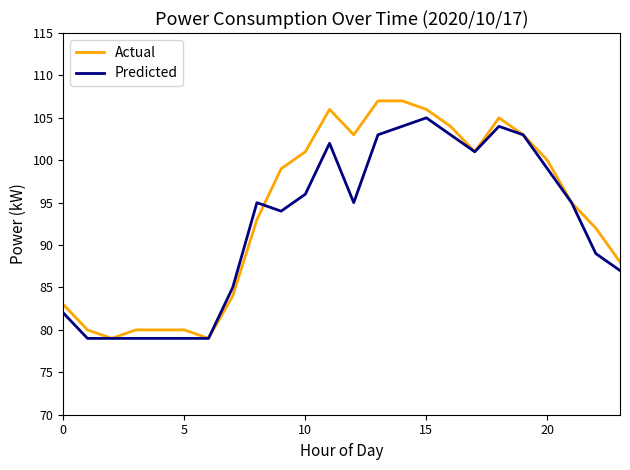

Which series has the largest range (max minus min)?

Actual